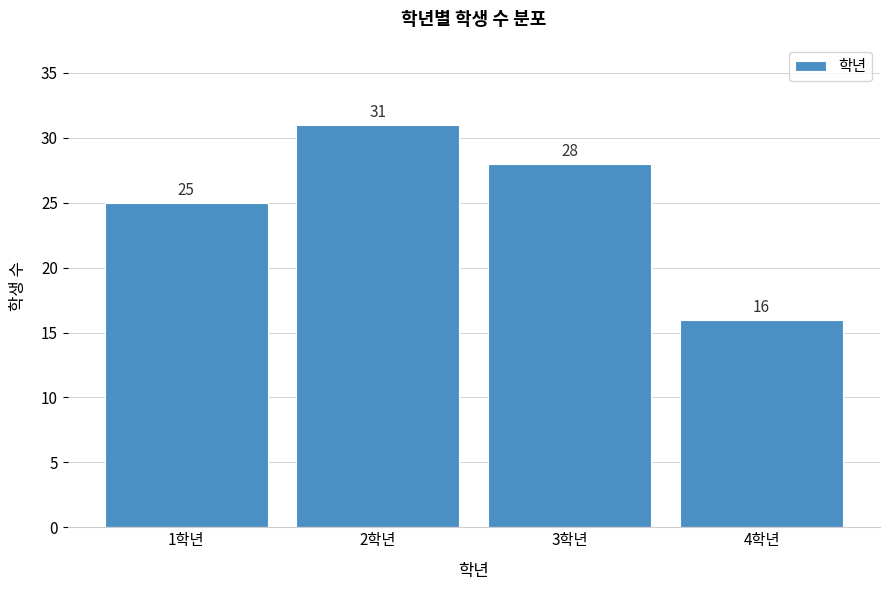

Reading right to left, transcribe all the data shown in this chart.

16	28	31	25